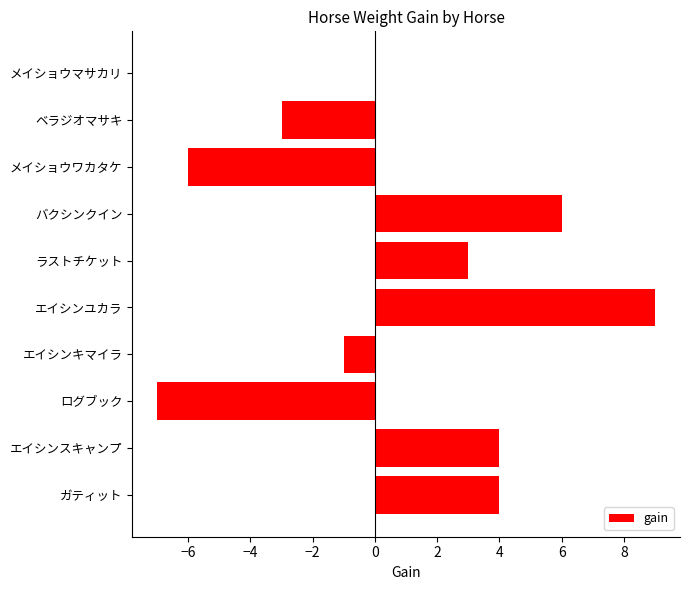

What is the sum of the values at エイシンユカラ and エイシンスキャンプ?

13